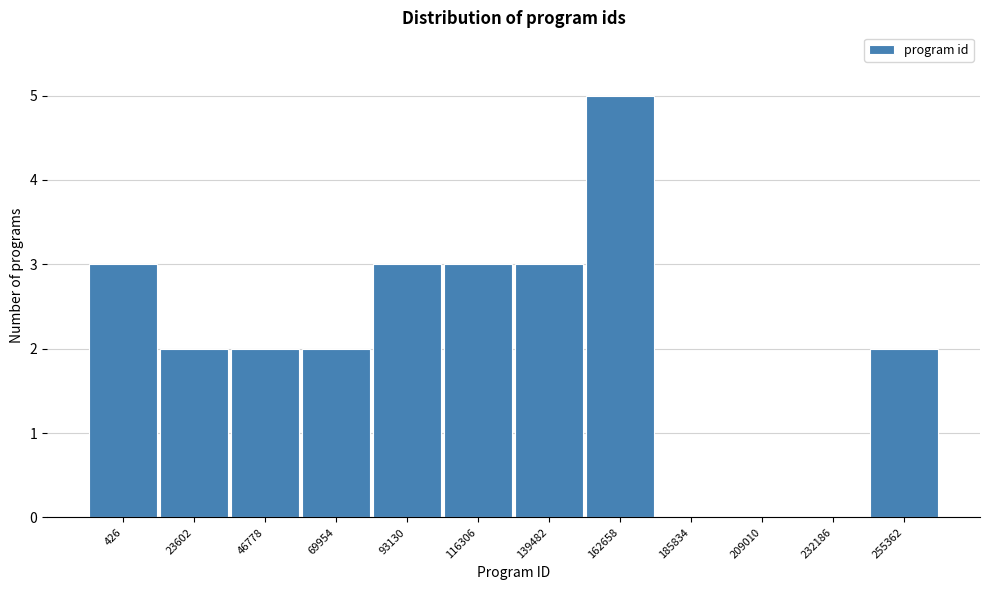

Reading left to right, extract all data points from this chart.

426=3	23602=2	46778=2	69954=2	93130=3	116306=3	139482=3	162658=5	185834=0	209010=0	232186=0	255362=2